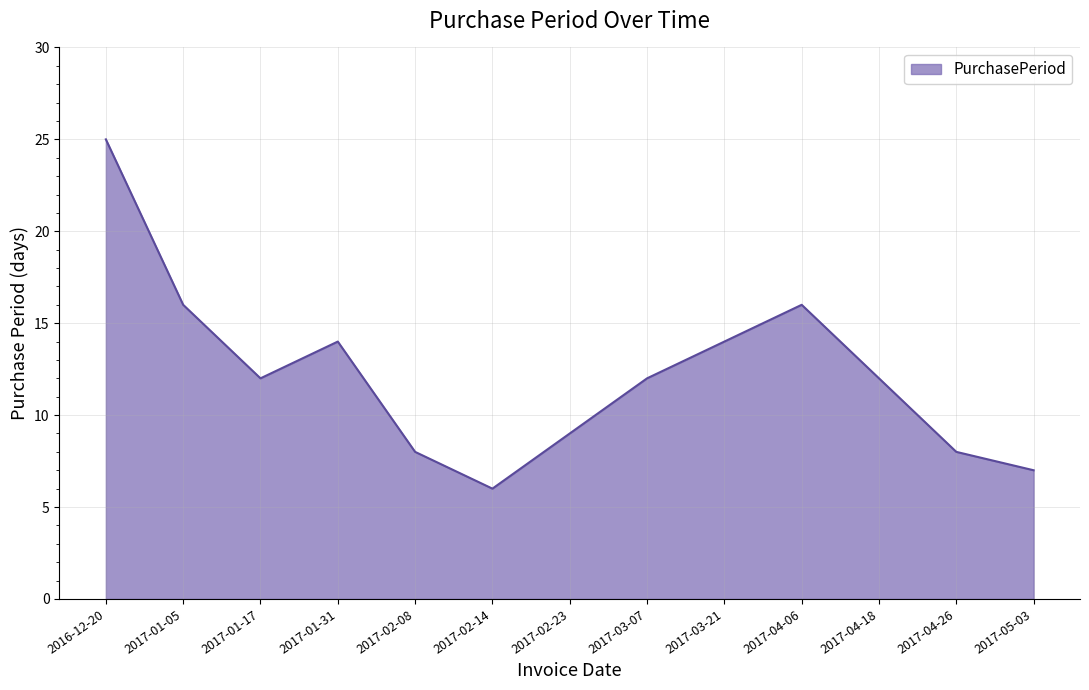

What is the difference between the second highest and minimum values?

10